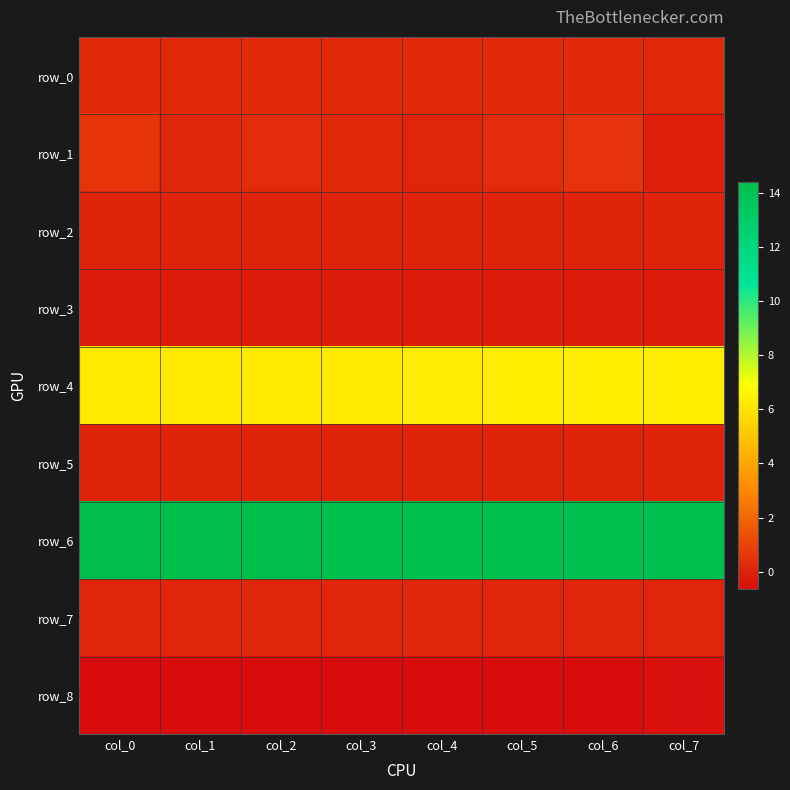

How many values in the row_1 series exceed 0?

7